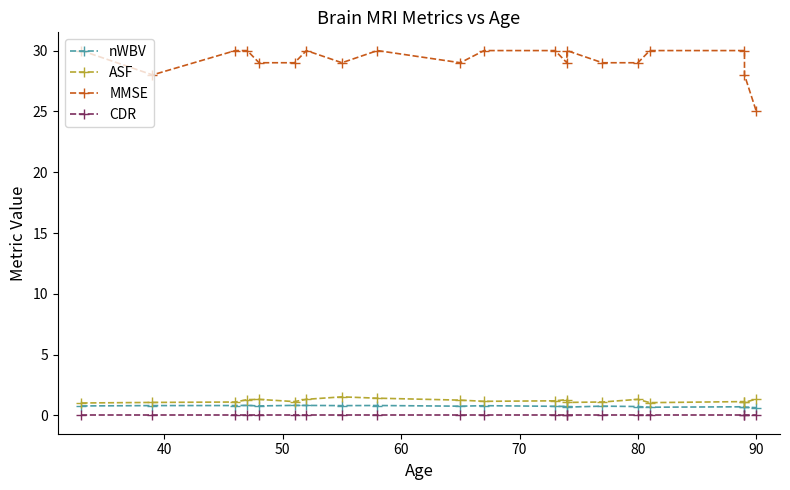

True or false: ASF and nWBV intersect in this chart.

False